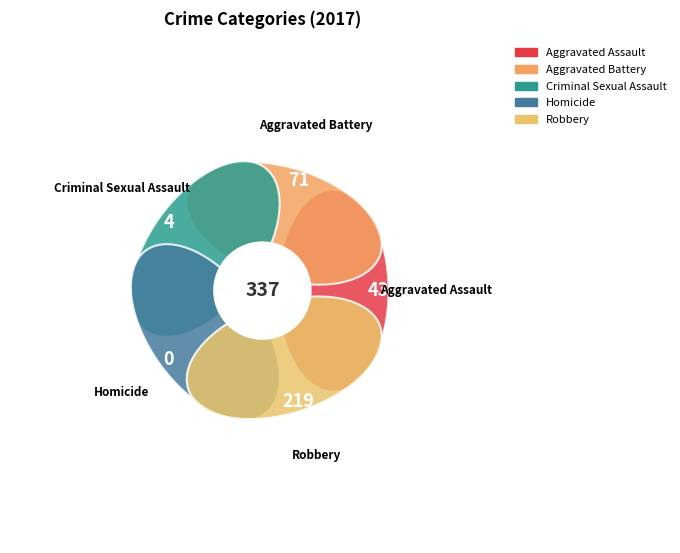

What is the change in value from Criminal Sexual Assault to Robbery?

+215